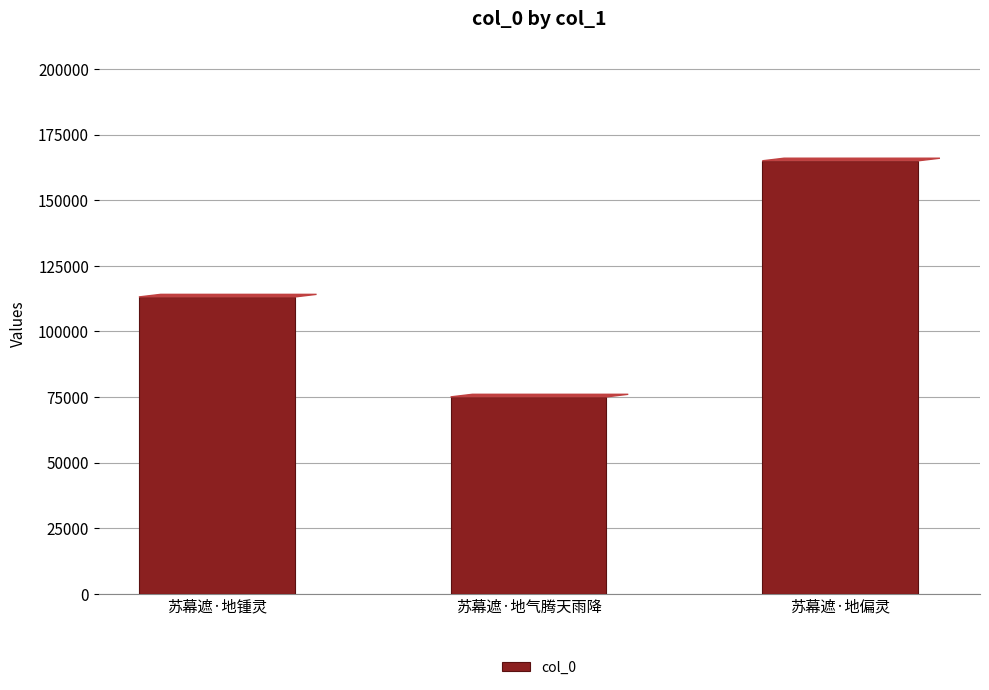

What is the greatest value displayed?

165056